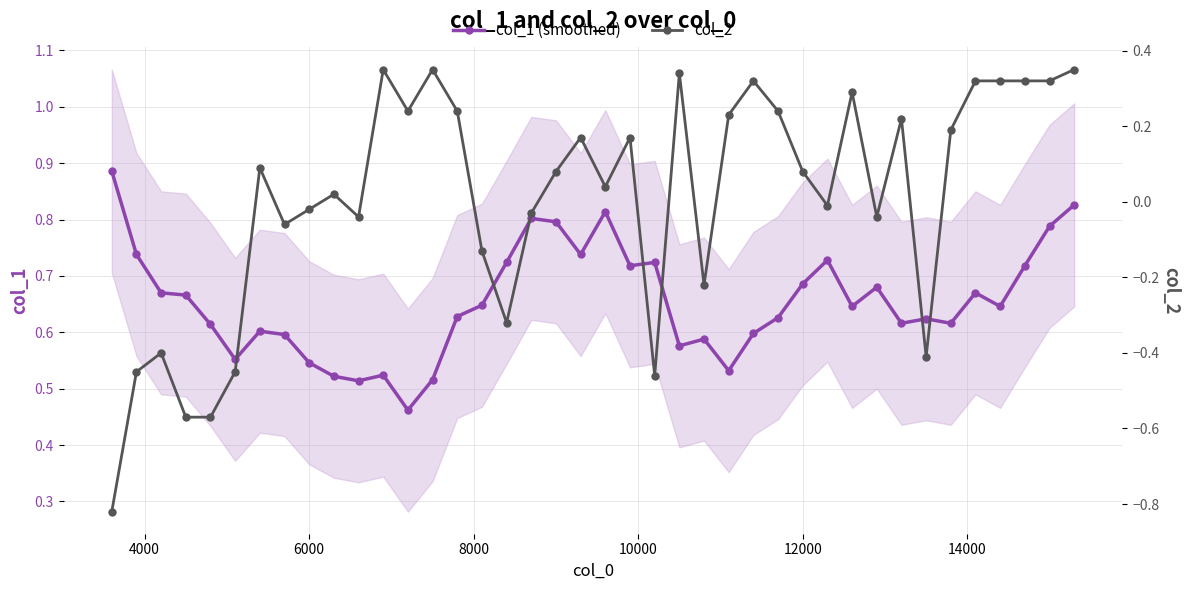

Count the number of categories in the chart.

40